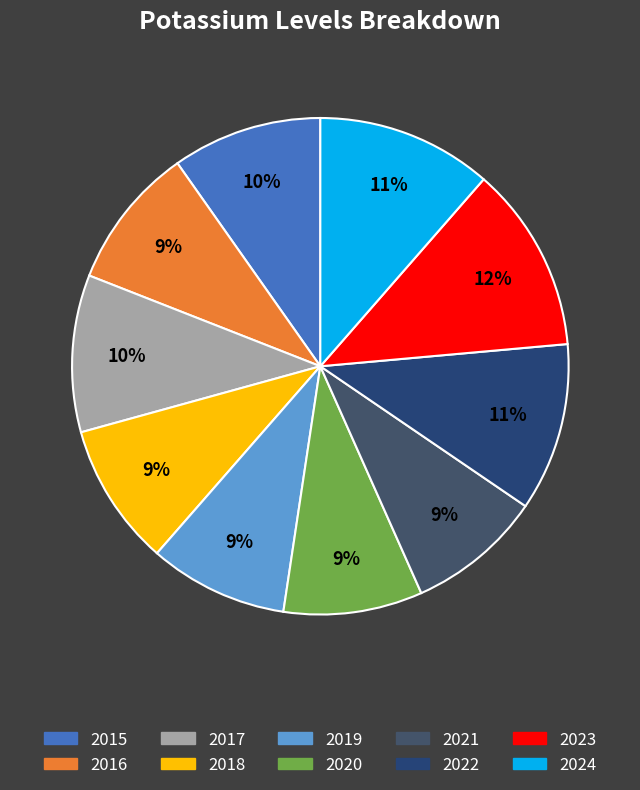

To the nearest percent, what is the difference between the largest and smallest slice percentages?

3%